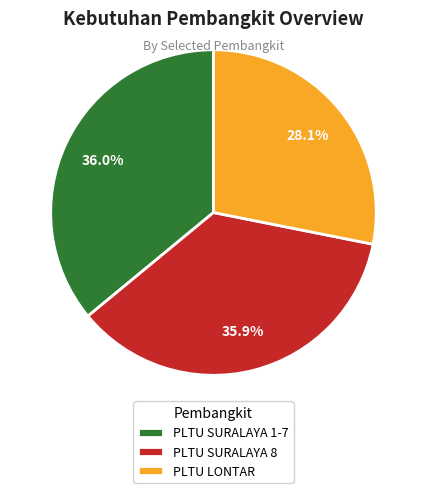

Is it true that PLTU SURALAYA 1-7 is 36% of the pie?

True